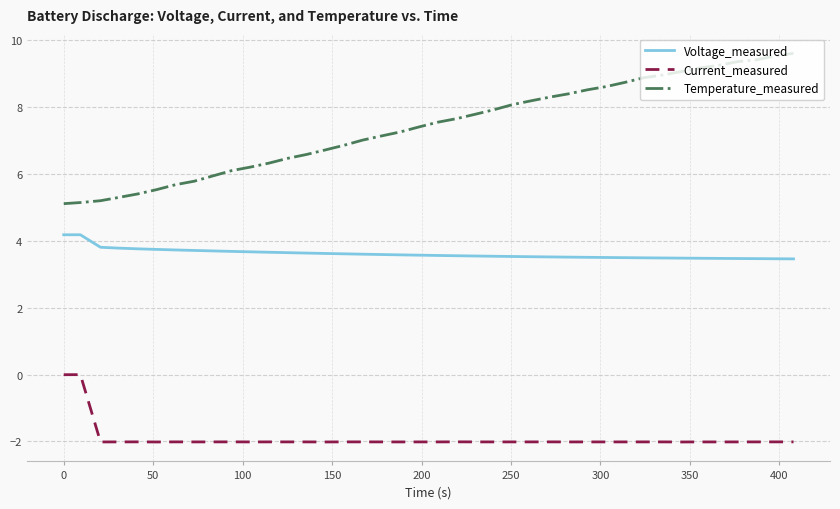

What are all the series names shown in the legend?

Voltage_measured, Current_measured, Temperature_measured